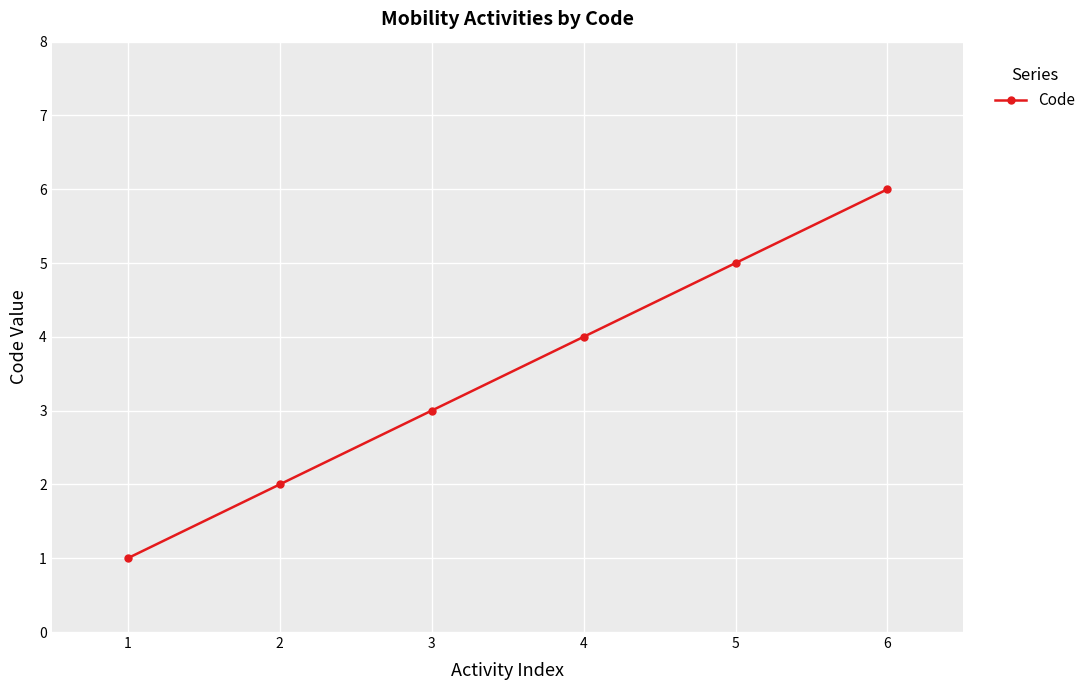

What is the ratio of the value at 4 to the value at 3?

1.3